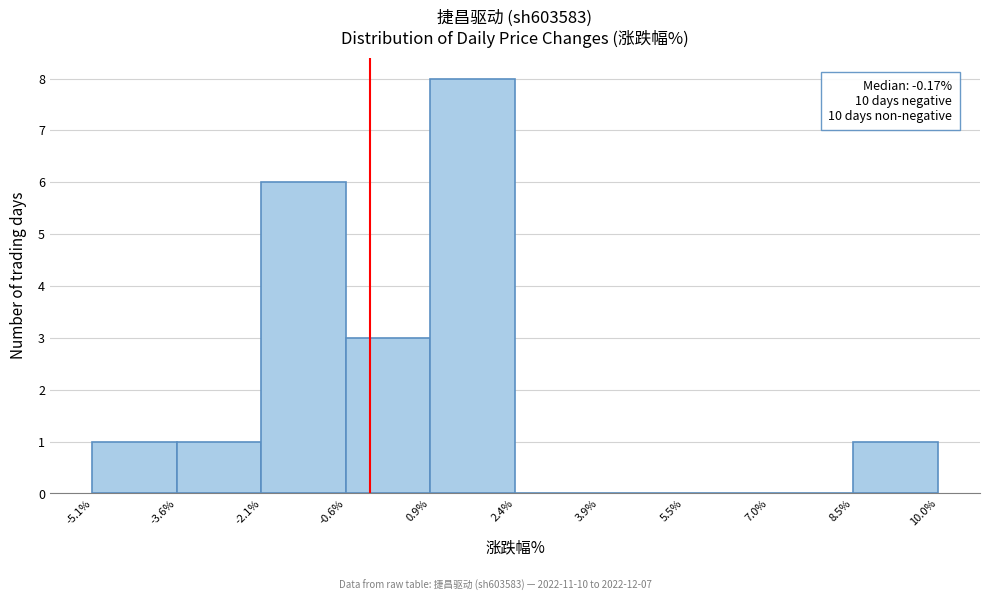

Which range on the x-axis has the tallest bar?

0.9% to 2.4%